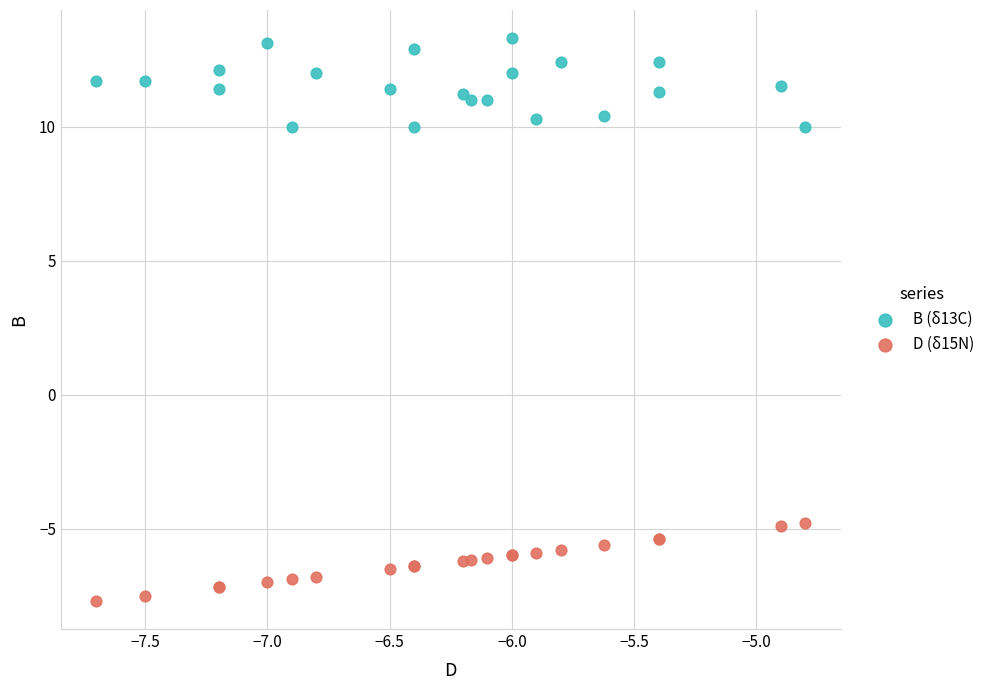

Which series contains the lowest Y value?

D (δ15N)